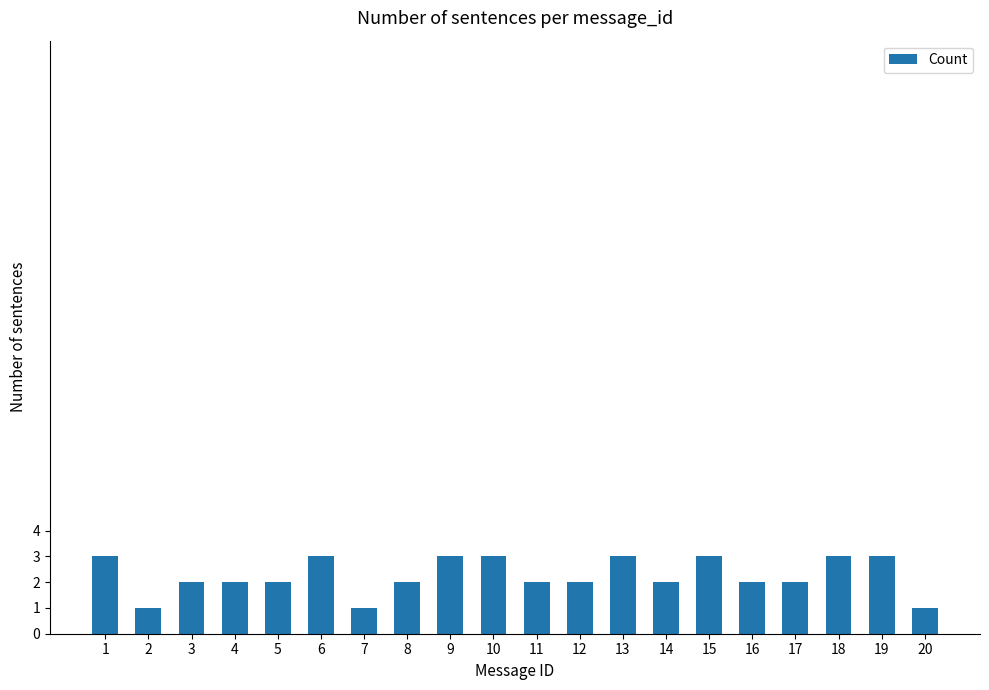

What is the value of the 7th bar from the left?

1